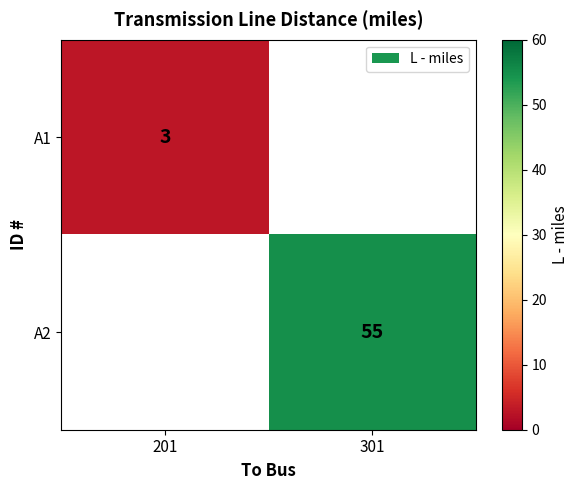

True or false: A2 has a value of 55 at 301.

True